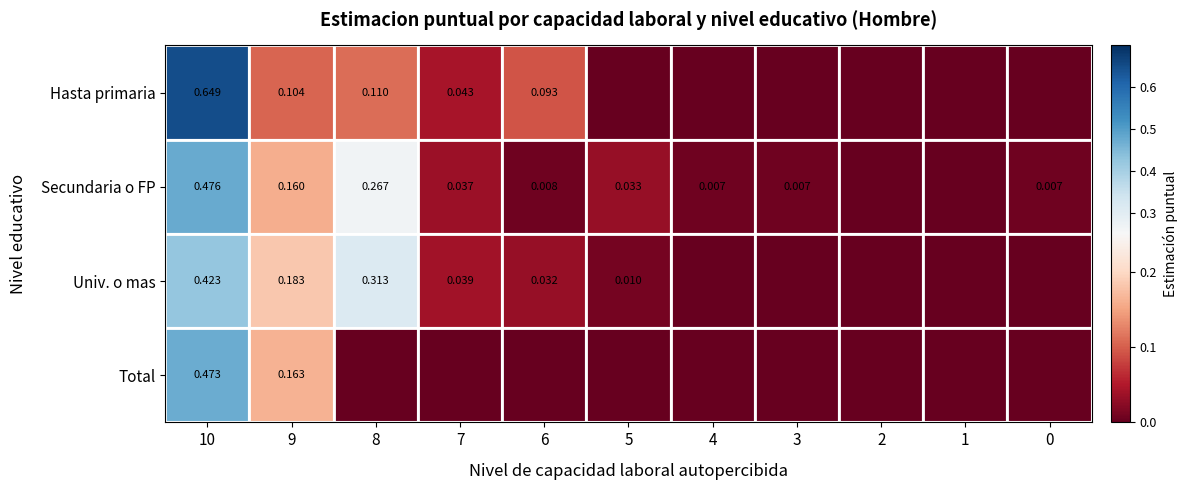

At 9, list the series in order from smallest to largest.

Hasta primaria, Secundaria o FP, Total, Univ. o mas